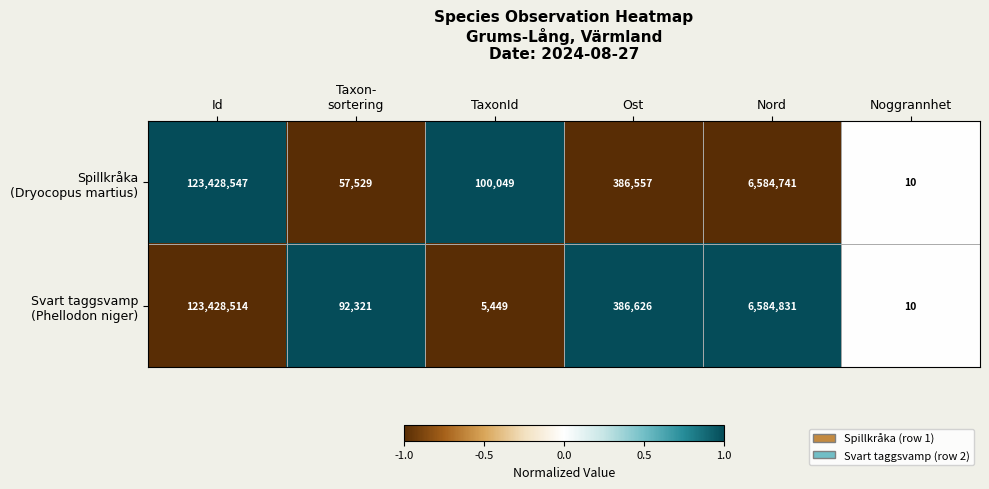

Which category has the highest value across all series?

Id